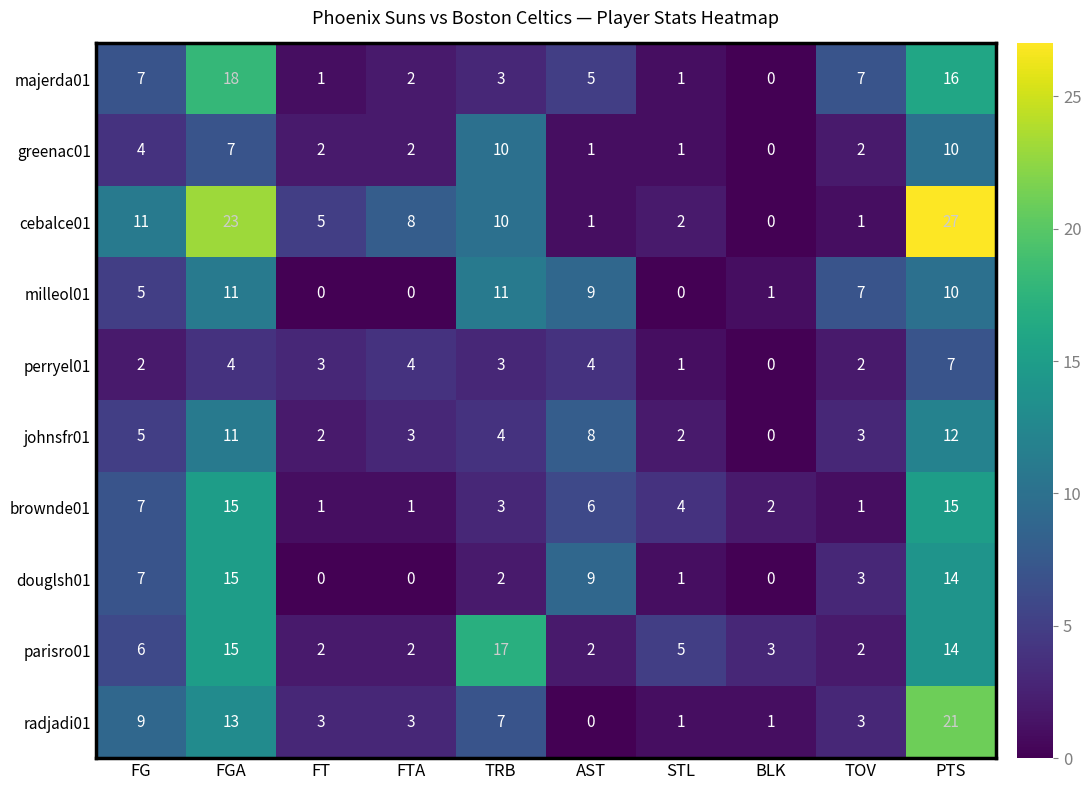

What is the sum of all perryel01 values?

30